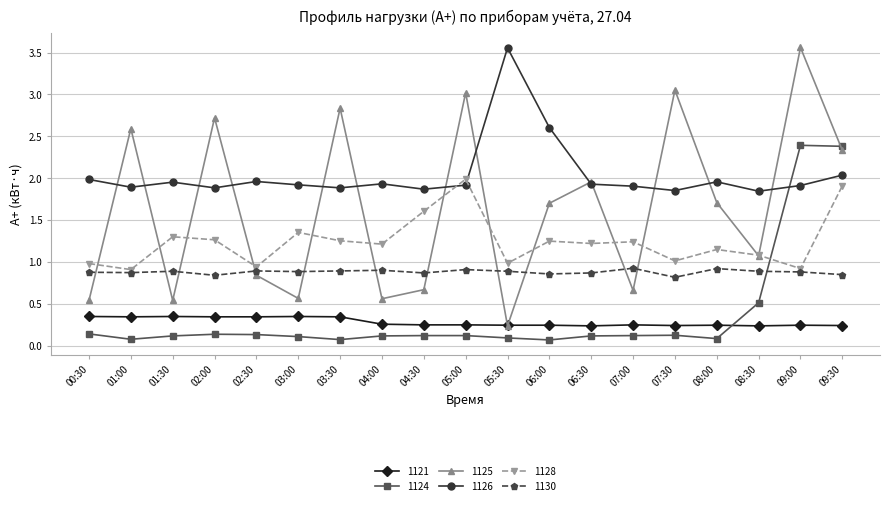

The 1128 series shows 1.6 at 09:00. True or false?

False